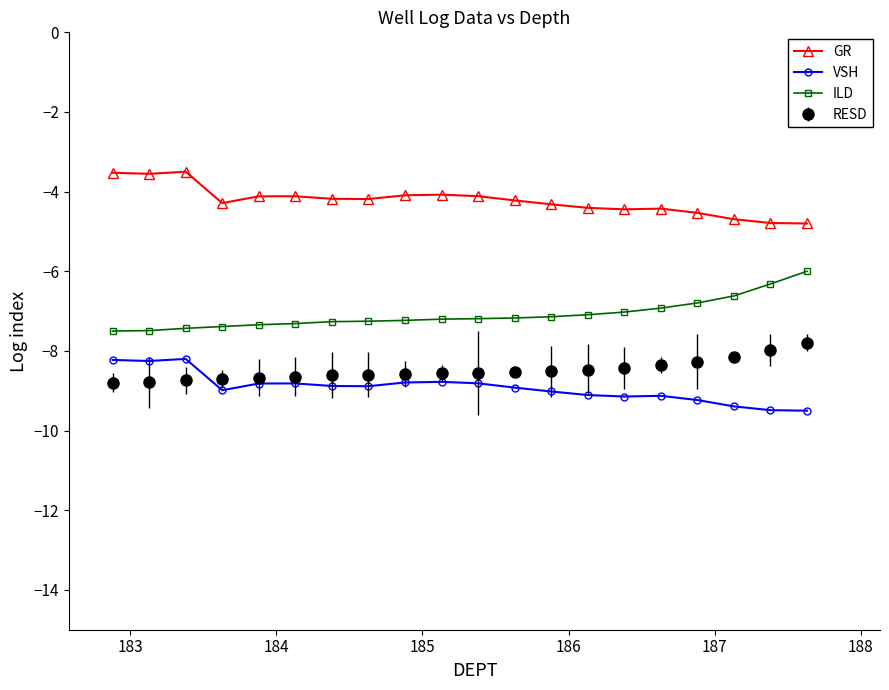

What is the lowest value of the VSH series?

-9.5